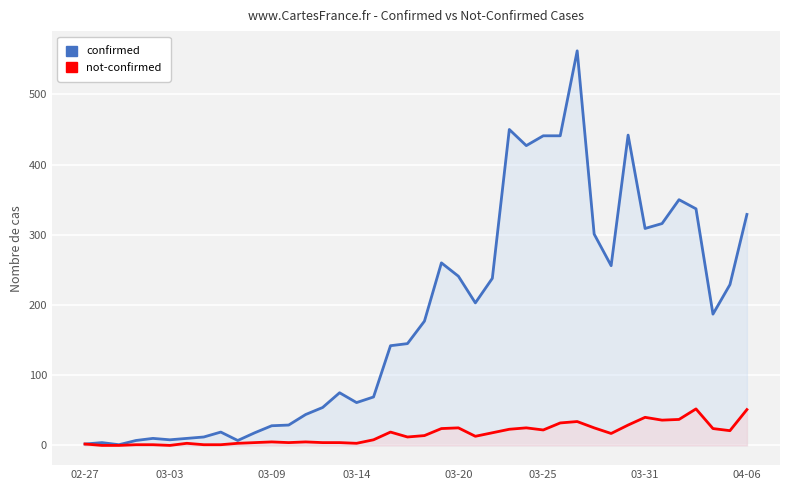

How many interior local valleys does the not-confirmed series have?

9